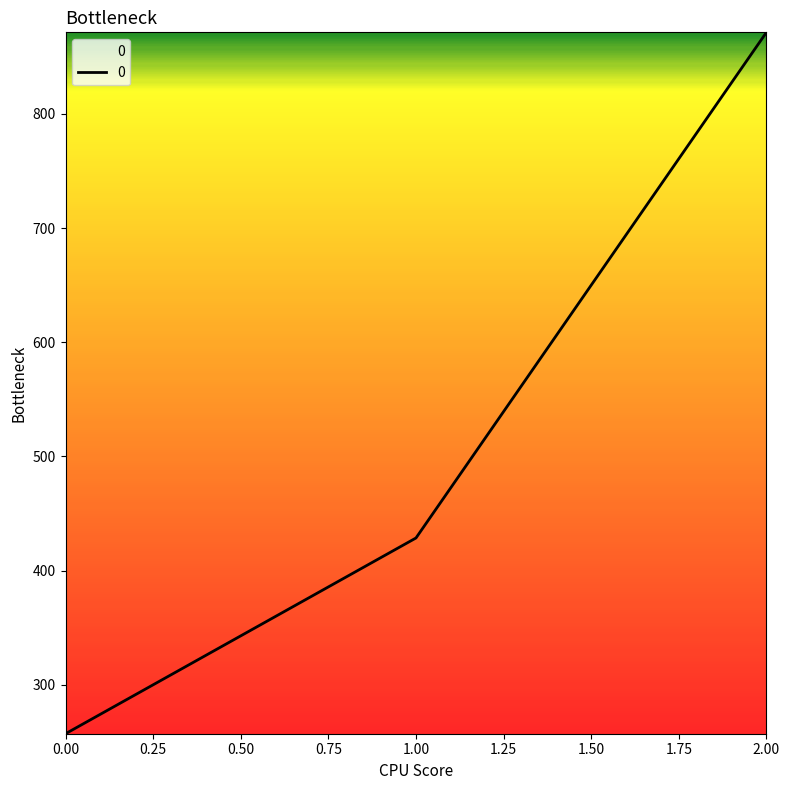

Reading right to left, extract all data points from this chart.

871.4	428.6	257.1